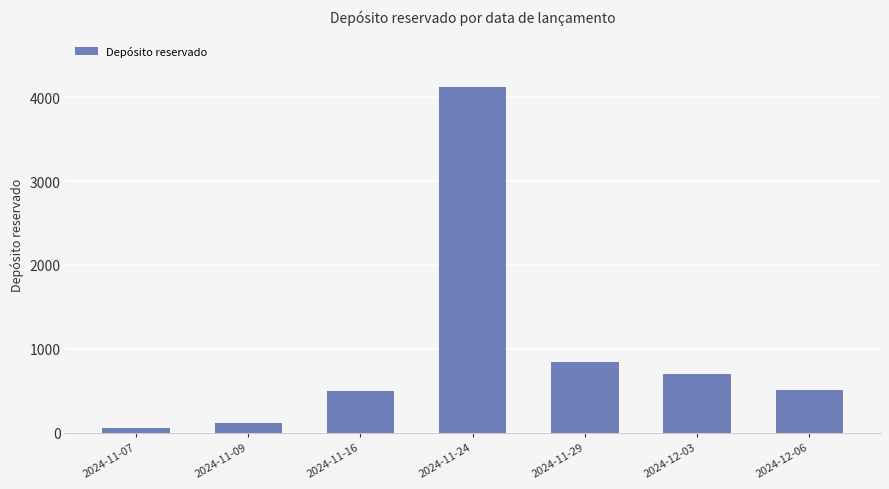

How many categories are shown in the chart?

7